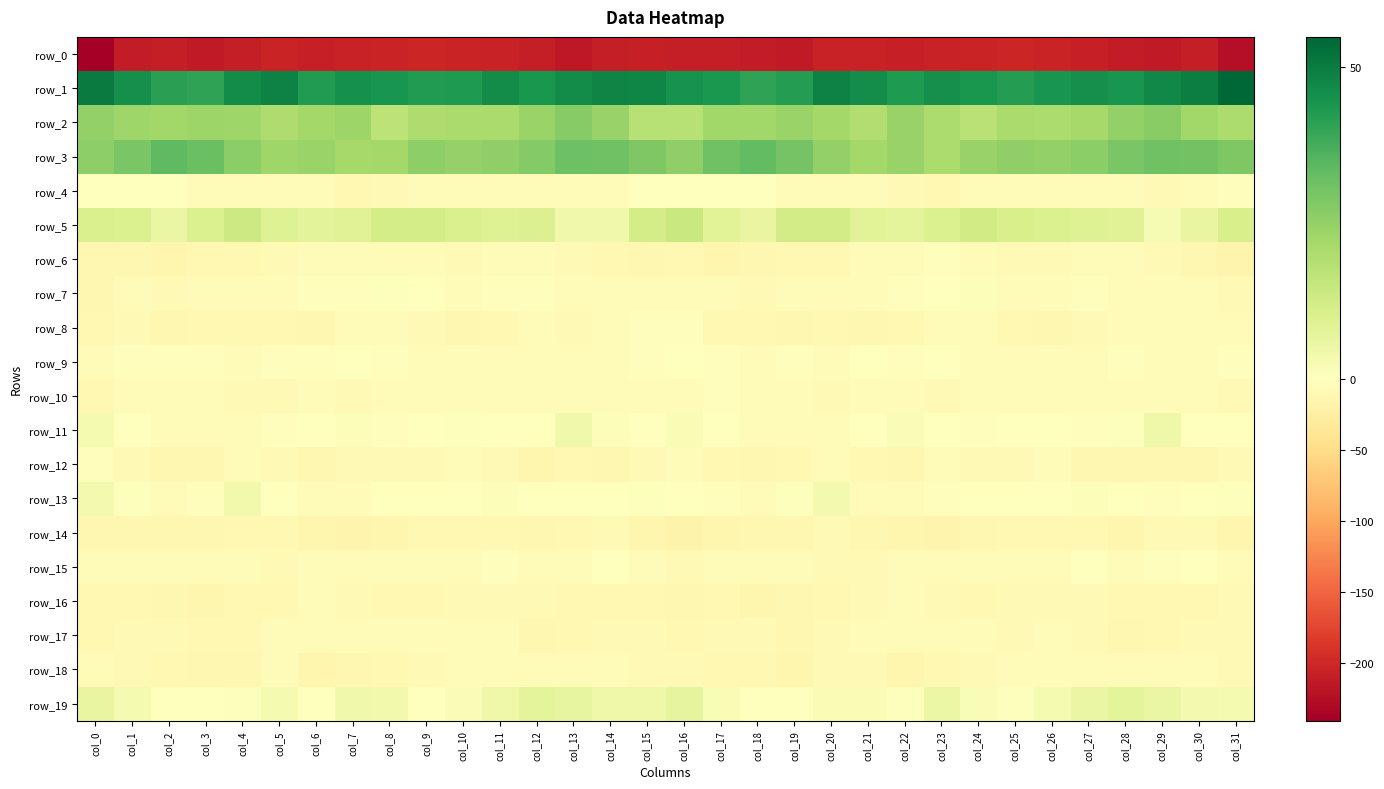

At which category does the chart reach its minimum across all series?

col_0